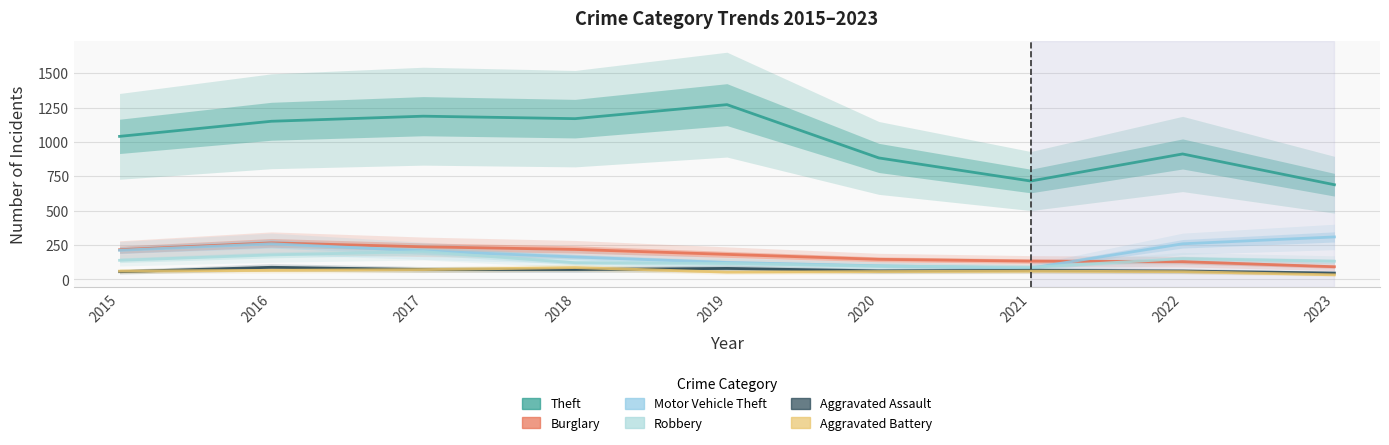

What are all the series names shown in the legend?

Theft, Burglary, Motor Vehicle Theft, Robbery, Aggravated Assault, Aggravated Battery